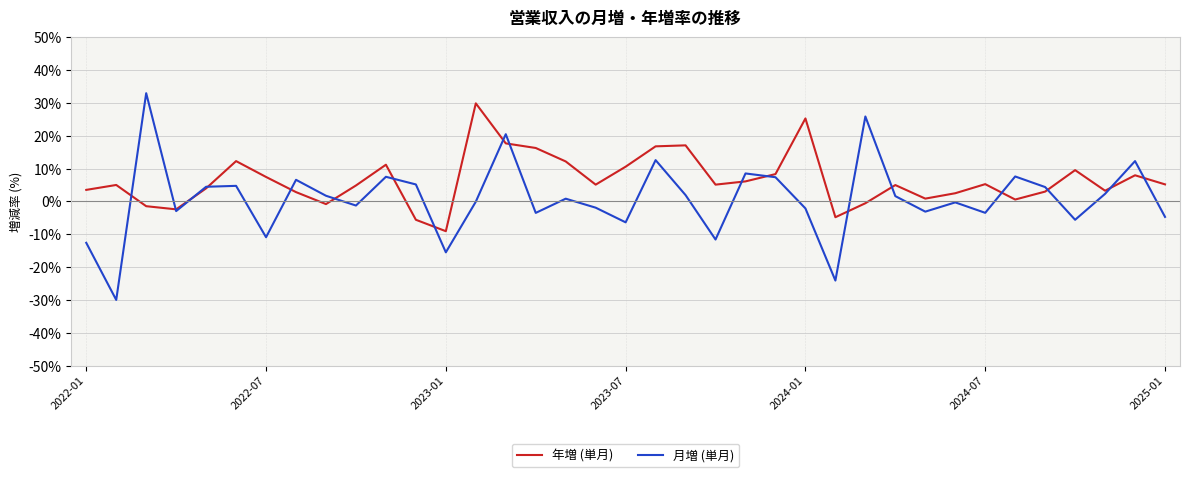

Which series has the largest total across all categories?

年増 (単月)